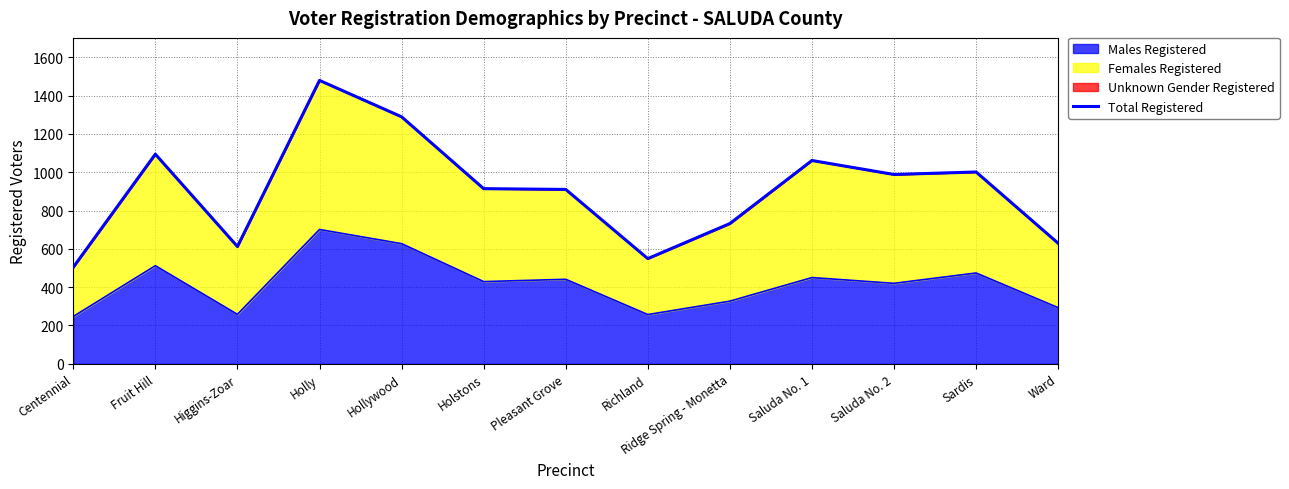

What is the change in value from Higgins-Zoar to Ward?

+17